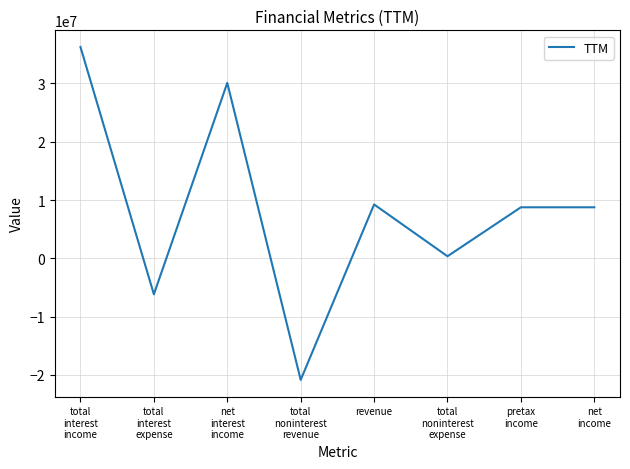

What is the difference between the second highest and minimum values?

50937000